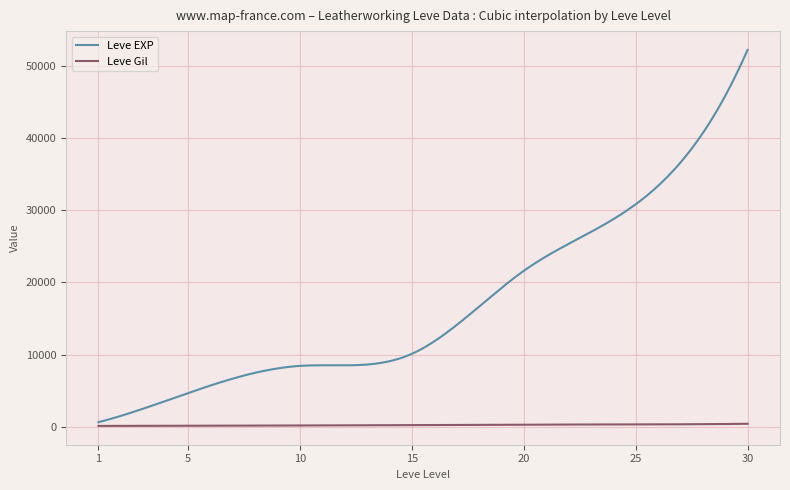

What is the total value across all series at 1?

742